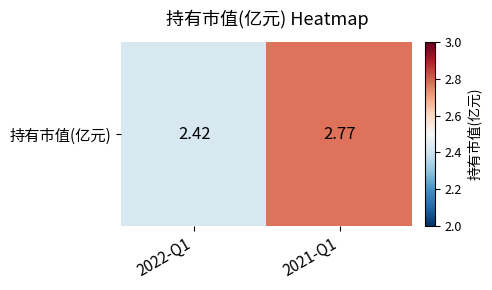

Which category has the lowest value across all series?

2022-Q1